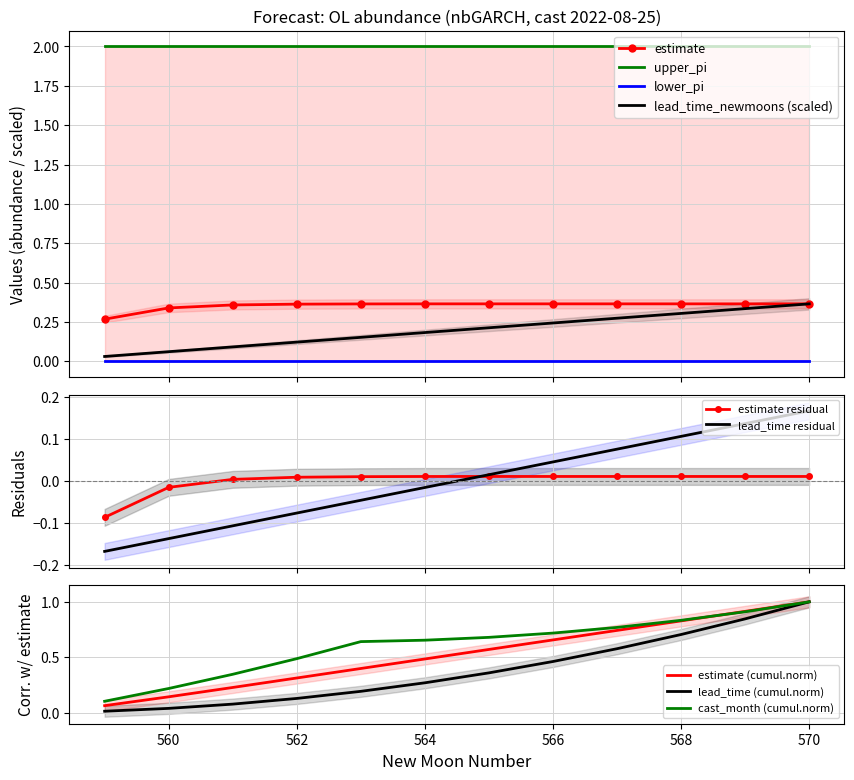

True or false: lead_time_newmoons has more than 2 interior local peaks.

False